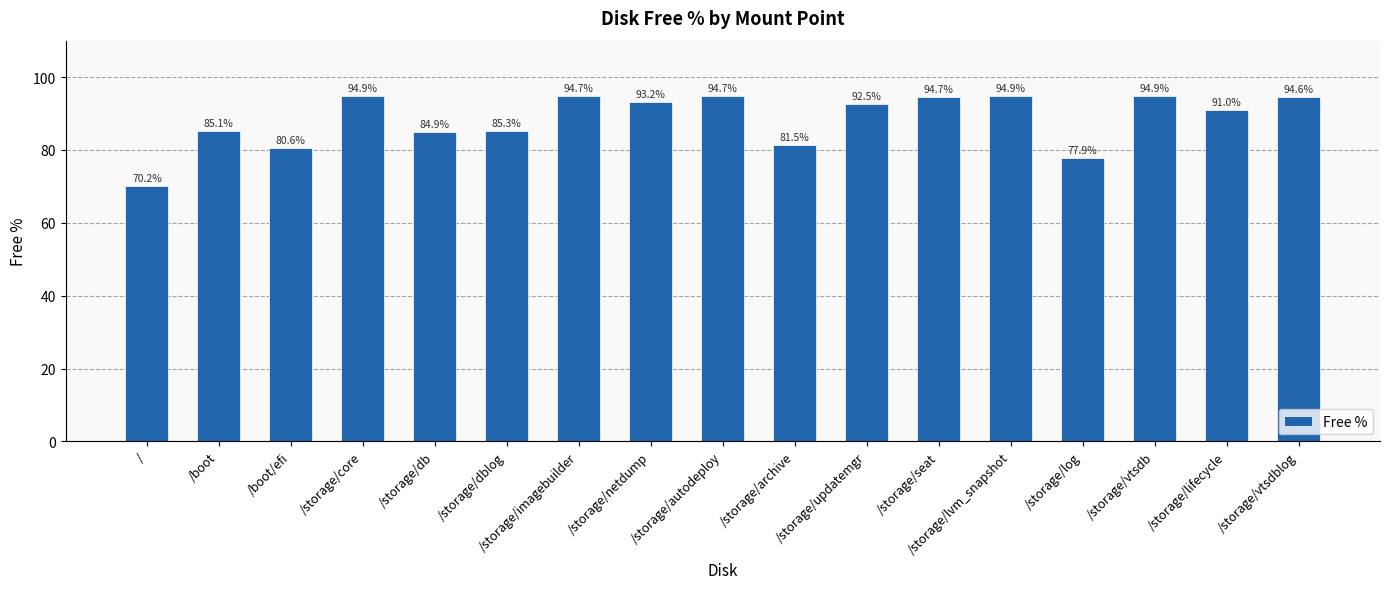

How many data points are above 92?

9